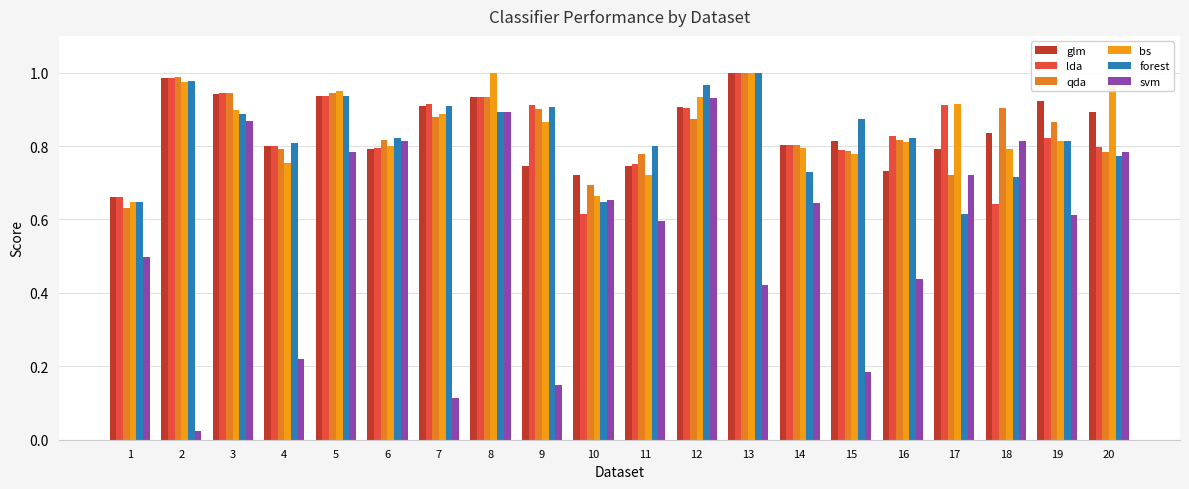

True or false: svm has a value of 0.9 at 10.

False